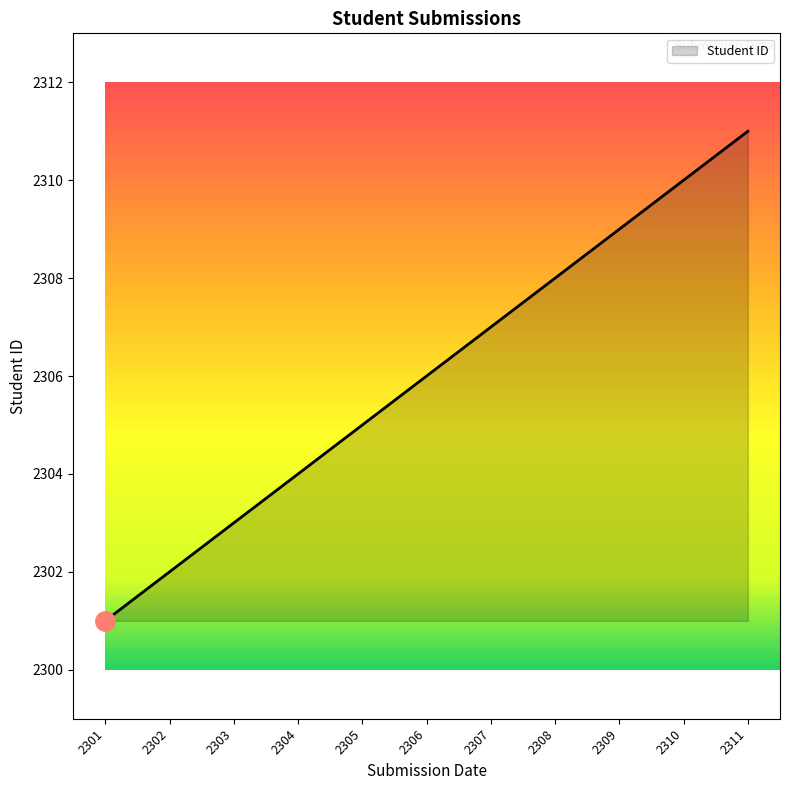

What is the minimum value shown in the chart?

2301